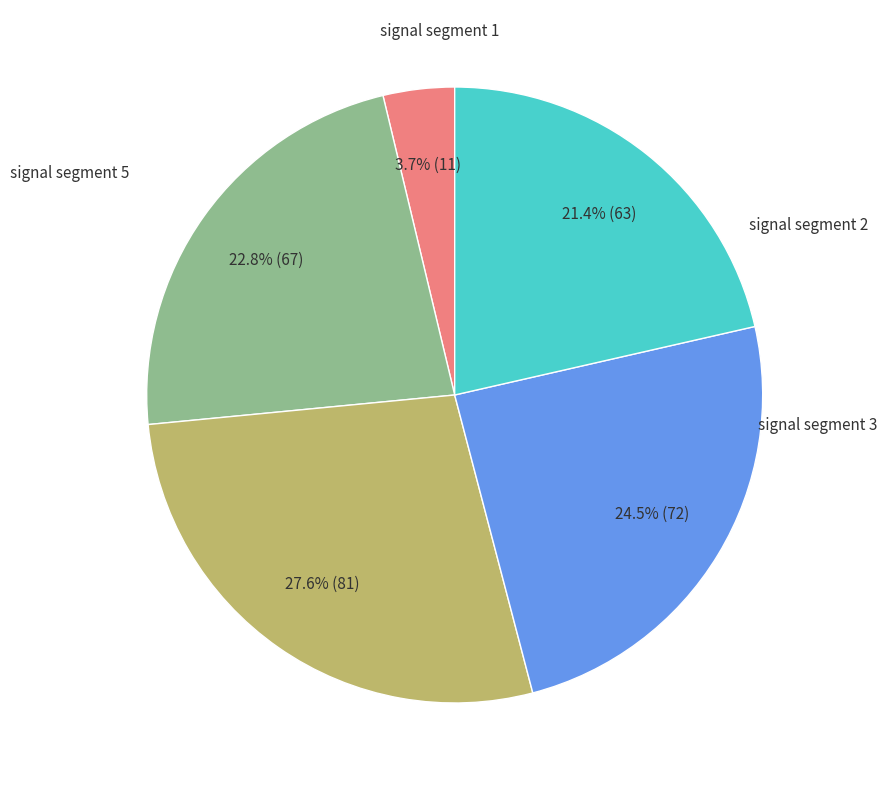

To the nearest percent, what is the difference between the largest and smallest slice percentages?

24%